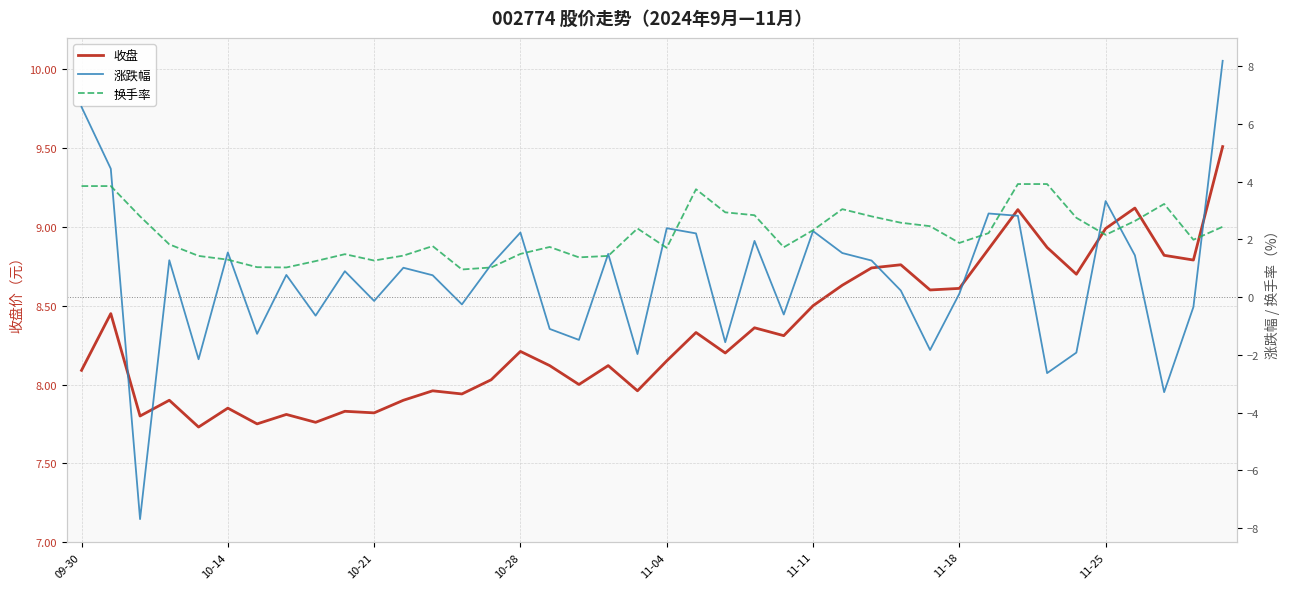

What is the lowest value of the 收盘 series?

7.7